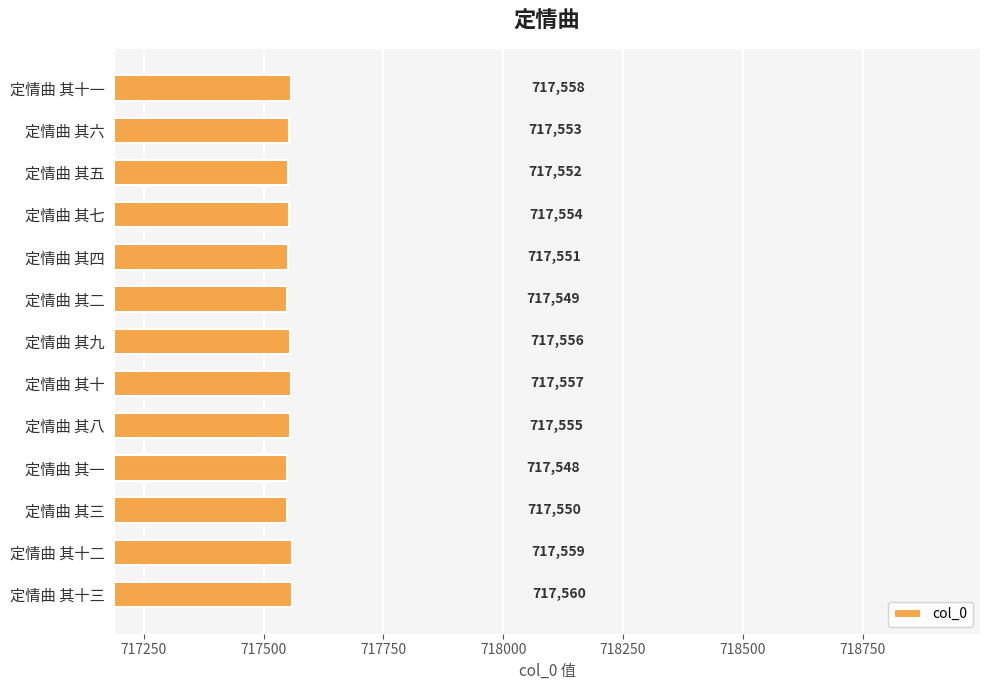

Between 定情曲 其十三 and 定情曲 其七, which is larger?

定情曲 其十三